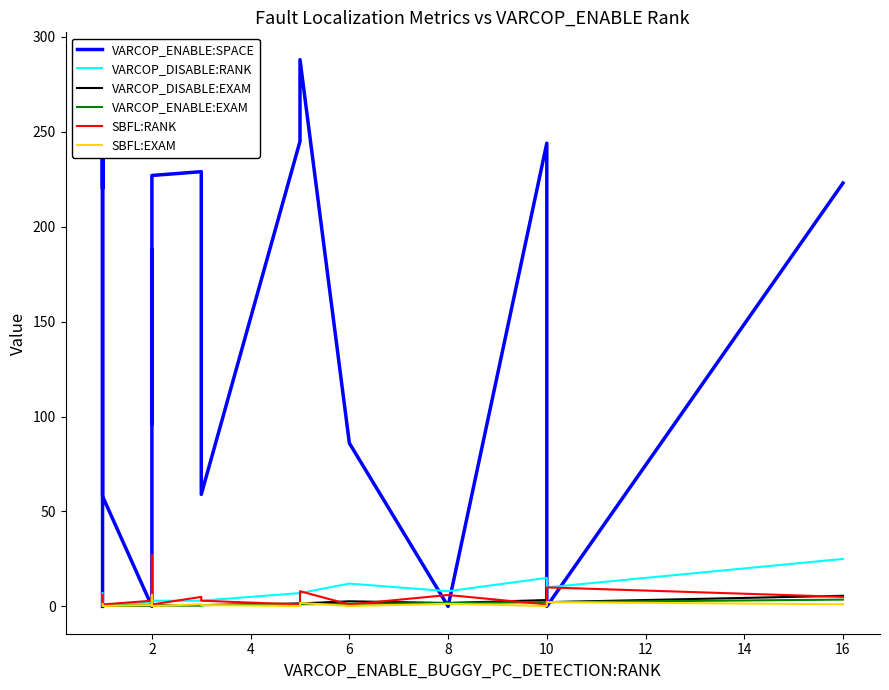

Which series has the largest range (max minus min)?

VARCOP_ENABLE:SPACE